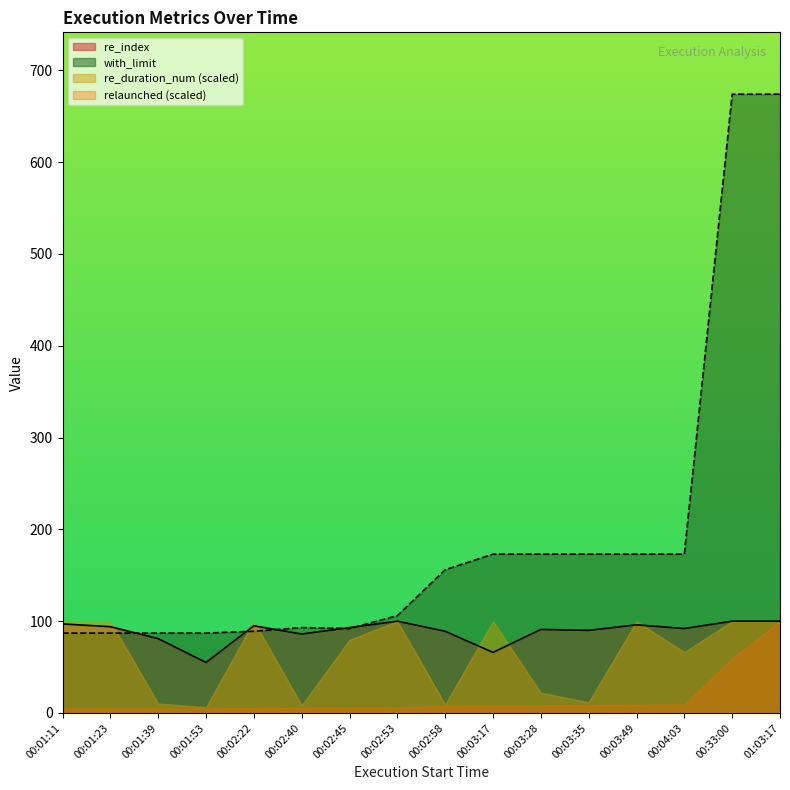

Between 00:01:53 and 00:02:53, which series saw the biggest shift?

re_duration_num (scaled)